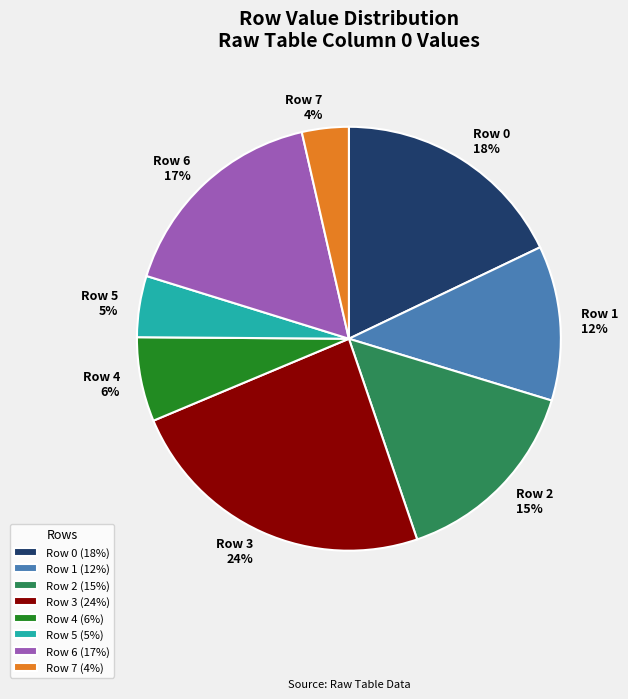

What is the smallest slice in the pie chart?

Row 7